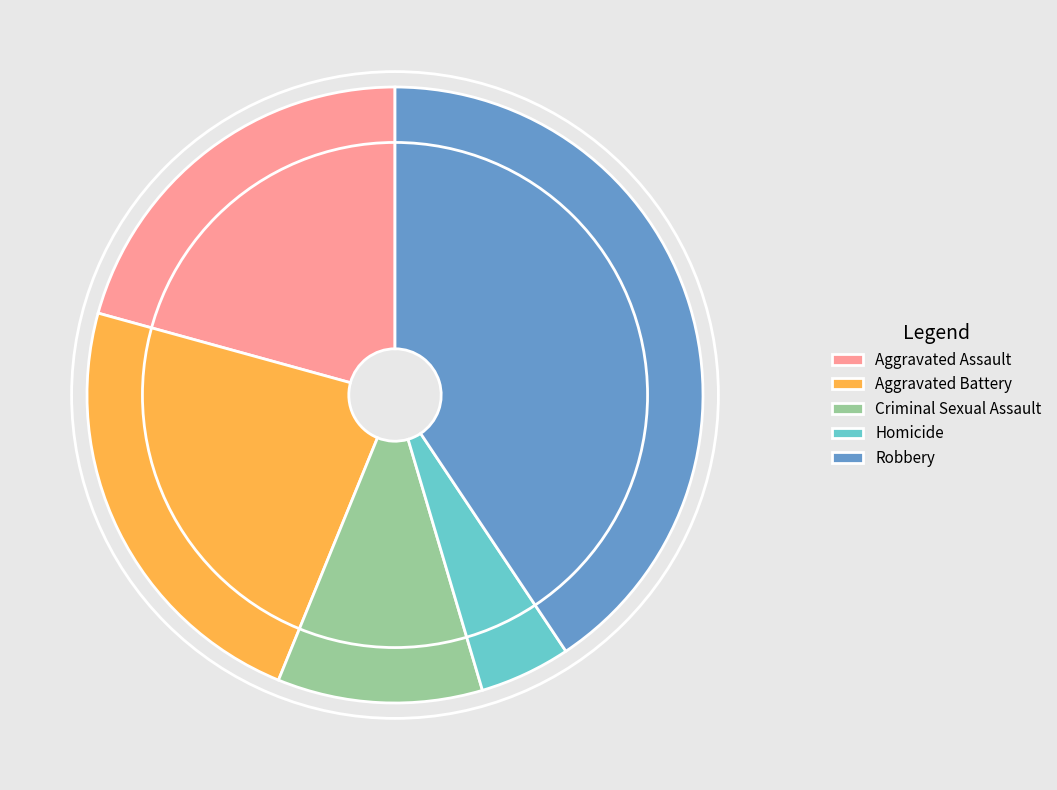

The Aggravated Assault slice represents 32% of the pie. True or false?

False